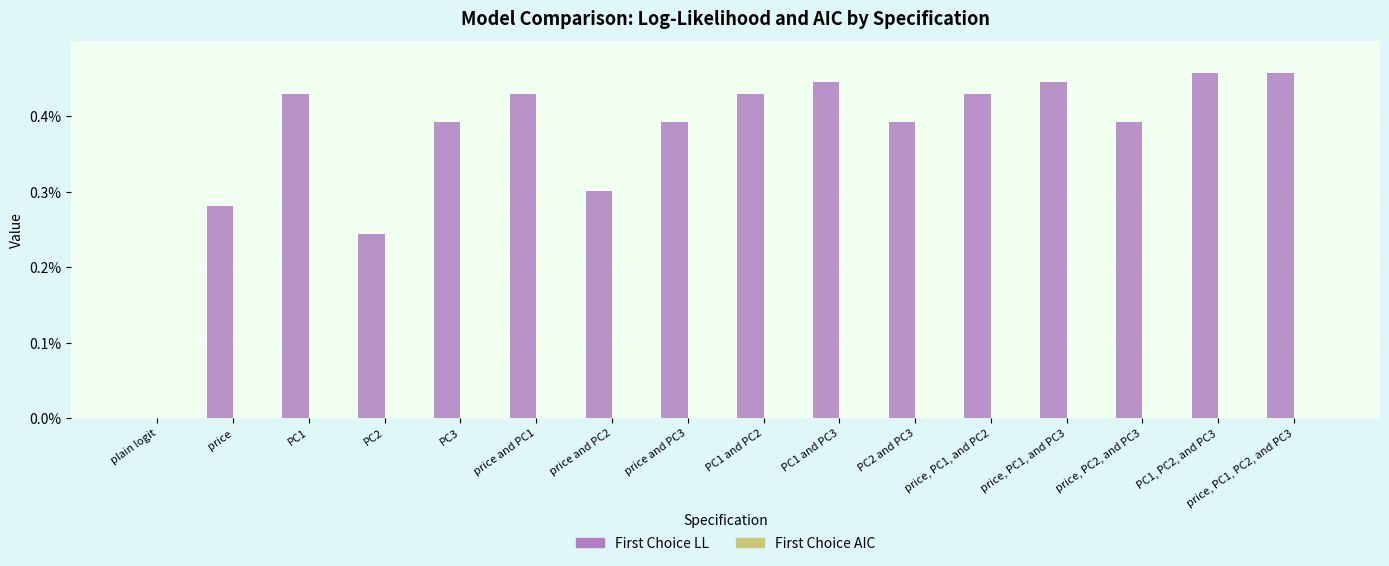

Rank the series at price, PC1, and PC3 from highest to lowest value.

First Choice LL, First Choice AIC